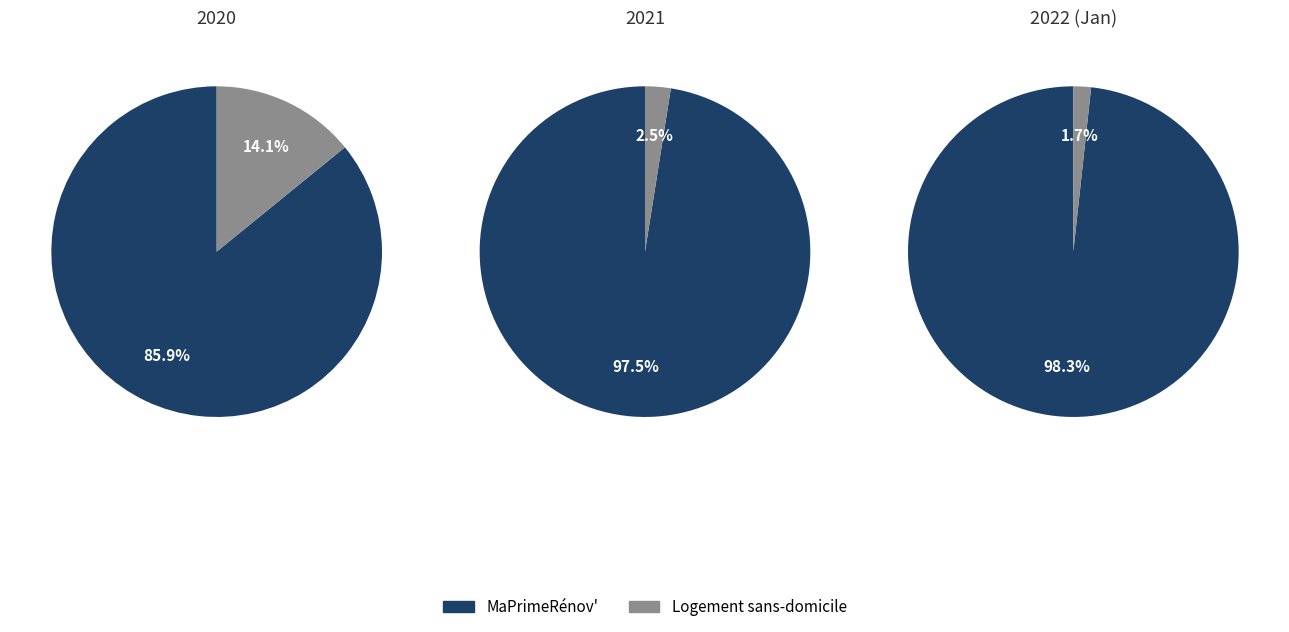

What percentage do MaPrimeRénov' and Logement sans-domicile together represent?

100.0%